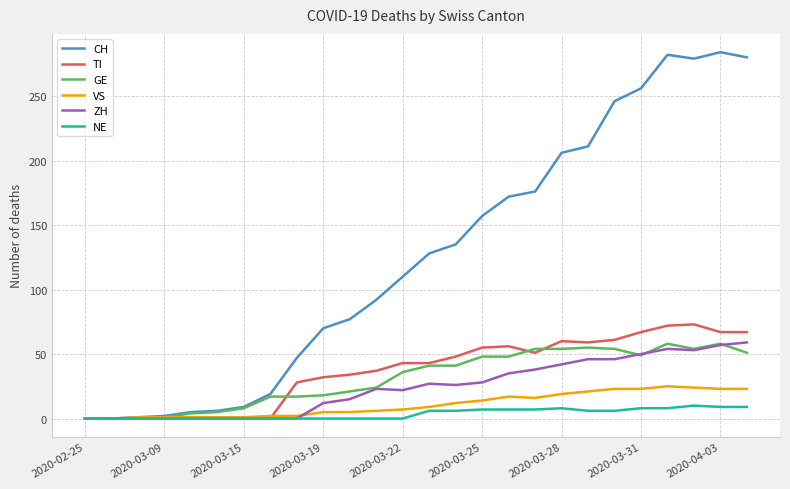

Which series has the largest total across all categories?

CH